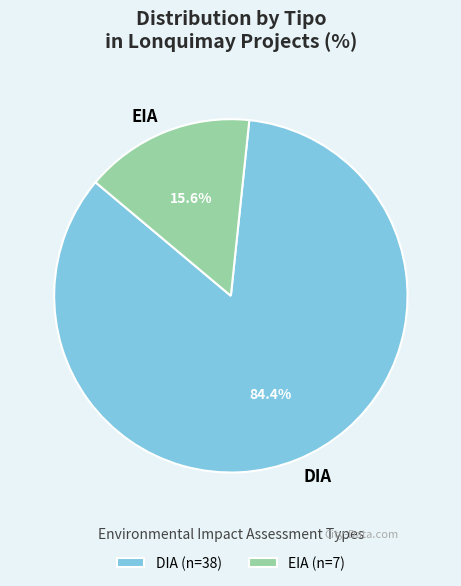

To the nearest percent, what portion does EIA represent?

16%